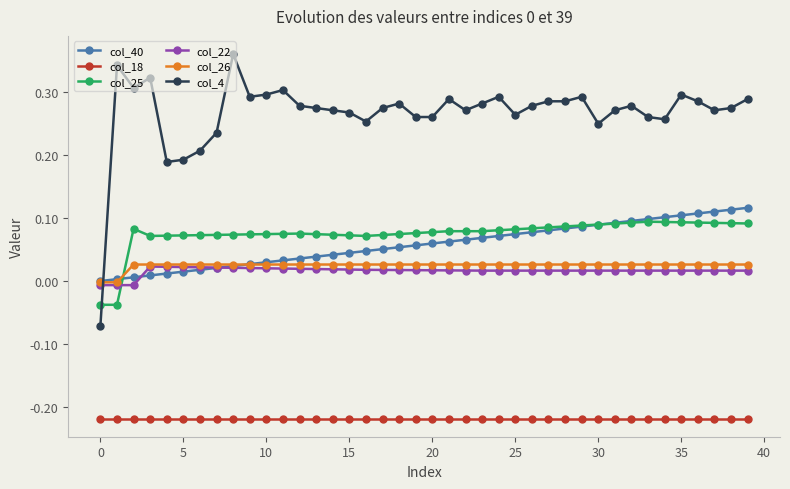

True or false: col_4 has more than 2 points higher than both neighbors.

True